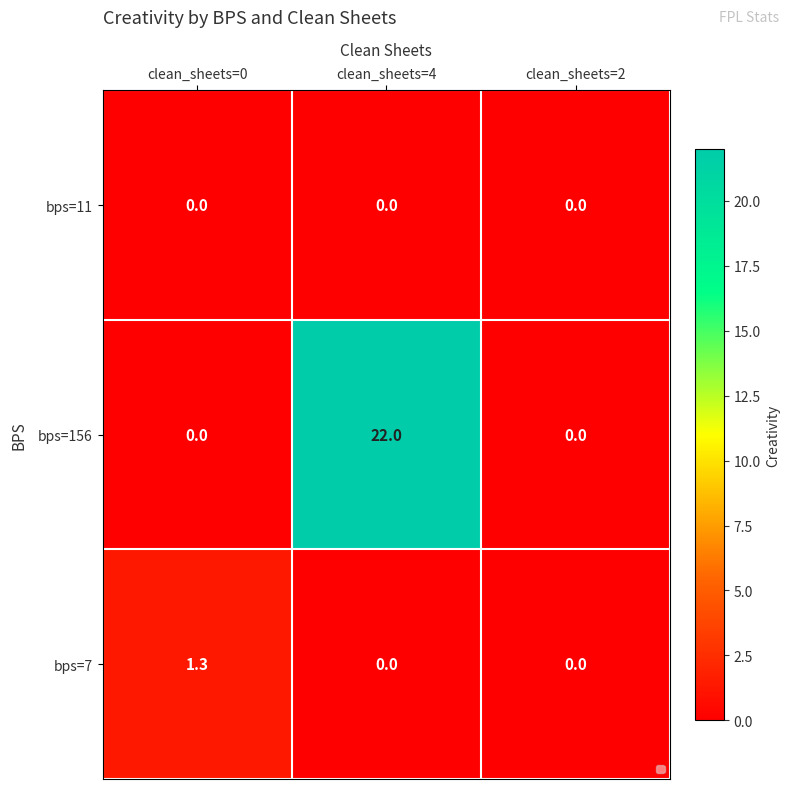

Reading left to right, extract all data points from this chart.

bps=11: 0.0	0.0	0.0
bps=156: 0.0	22.0	0.0
bps=7: 1.3	0.0	0.0